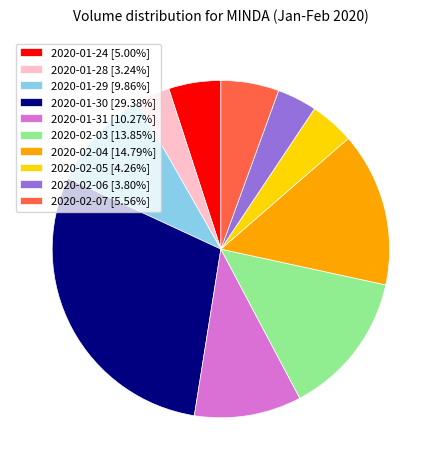

How many segments does this pie chart have?

10